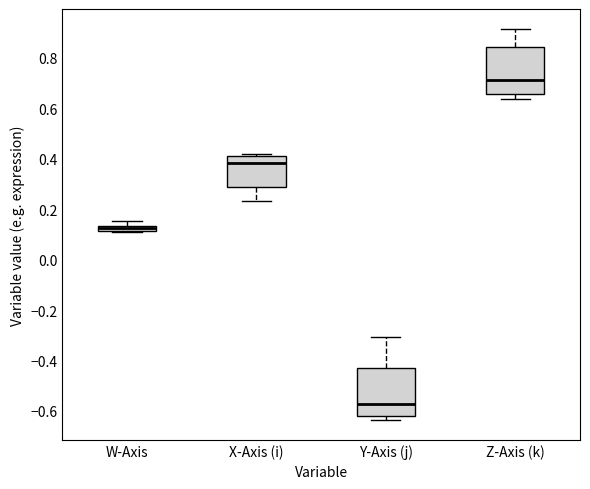

Which box's median line is the lowest?

Y-Axis (j)